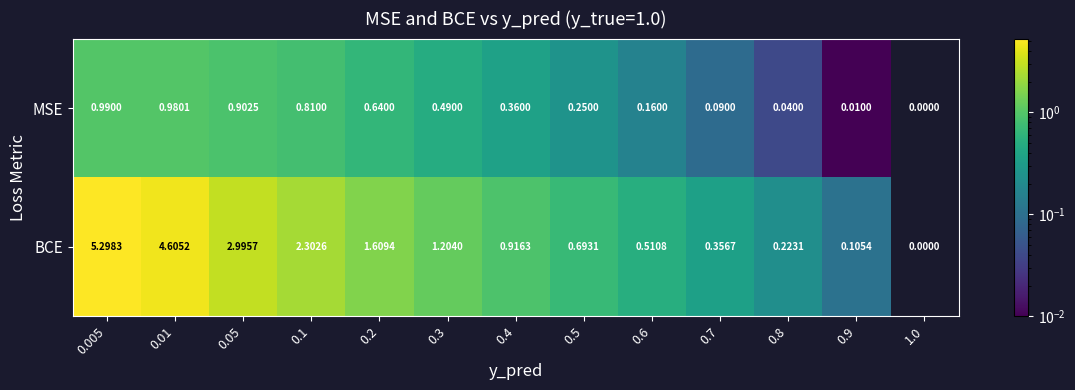

Rank the series by their average value, from lowest to highest.

MSE, BCE